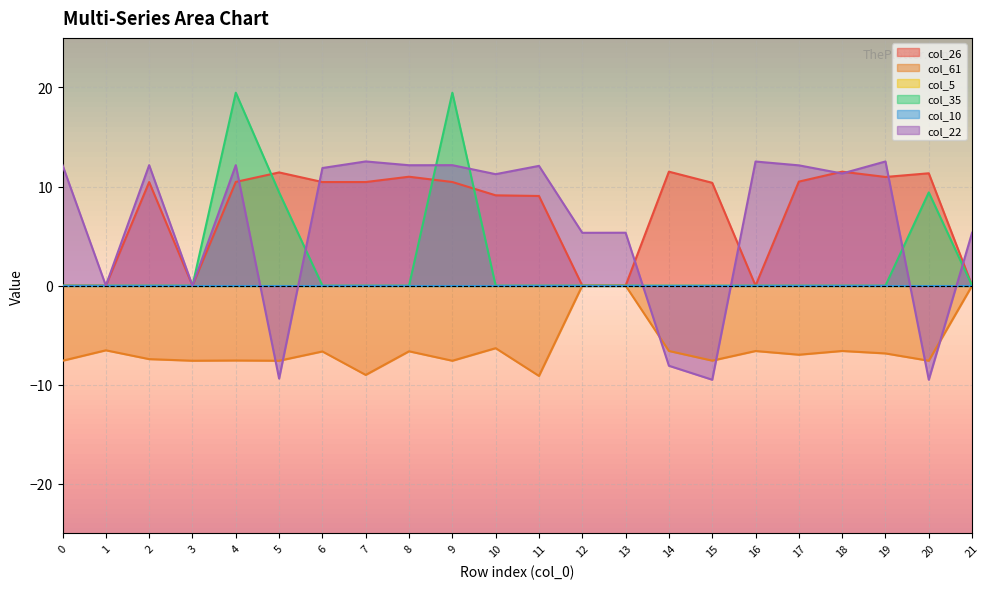

The col_22 series shows -8.1 at 14. True or false?

True